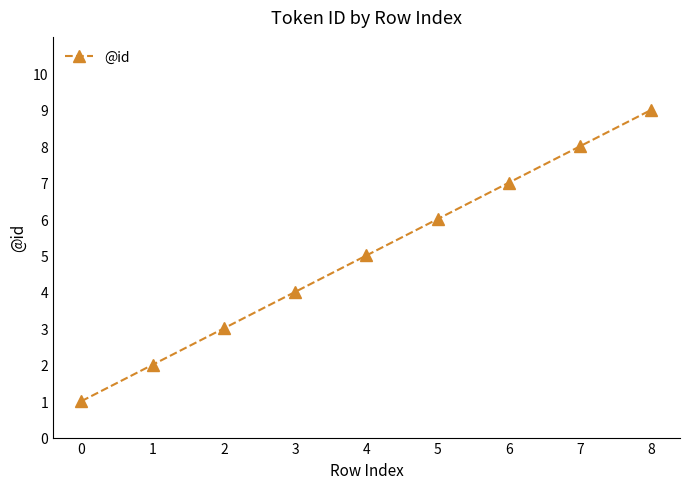

Is this an area chart (filled region under the line)?

No